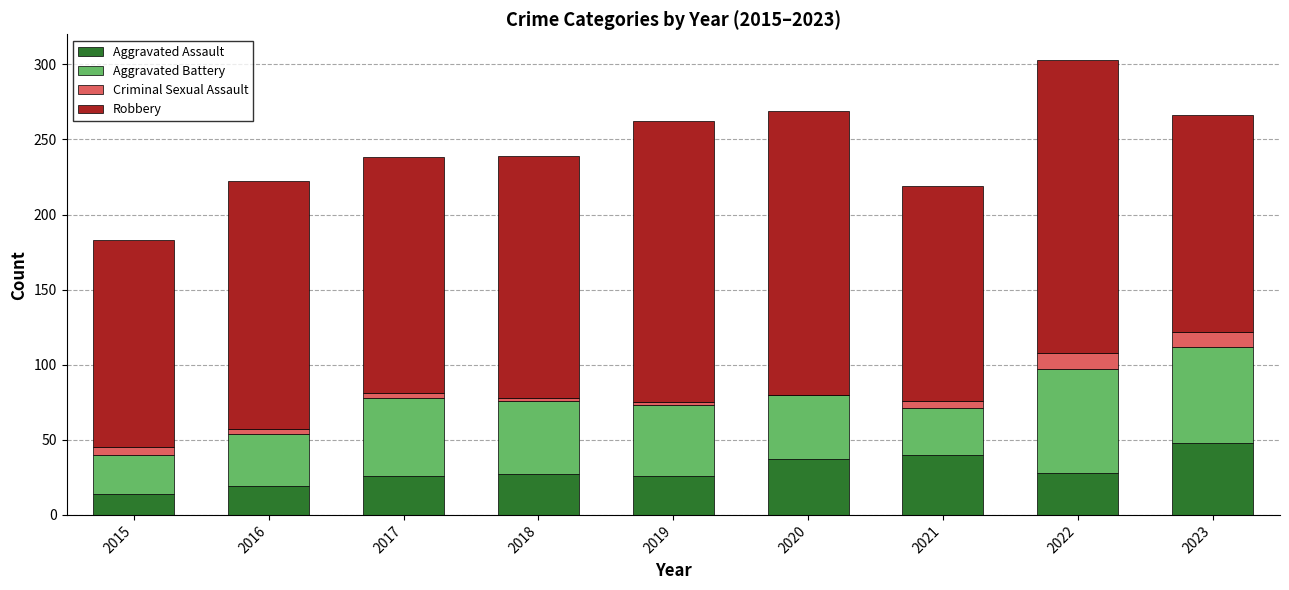

How many distinct data groups are displayed?

4